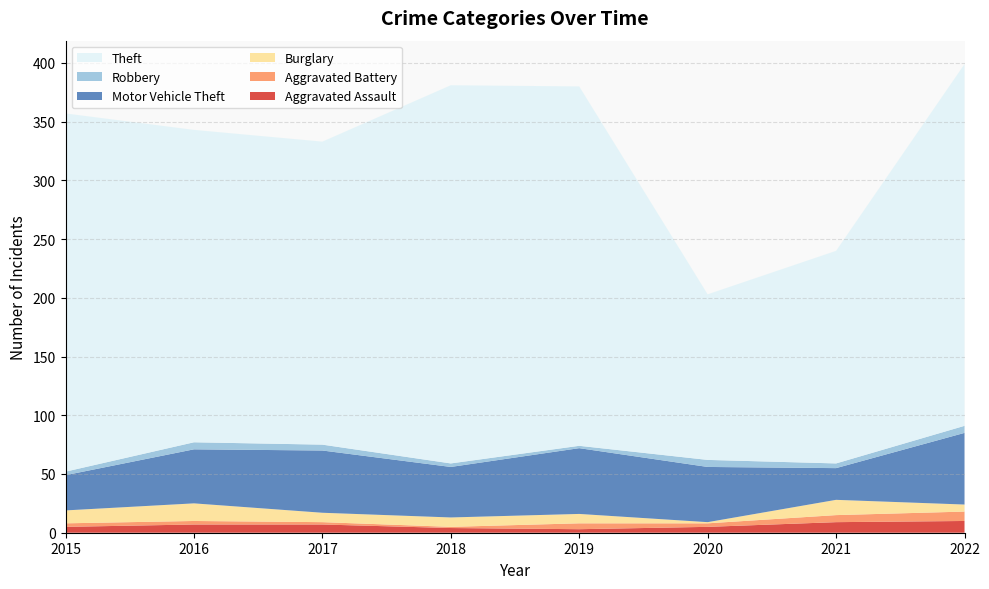

Reading left to right, extract all data points from this chart.

Aggravated Assault: 5	7	7	4	3	5	9	10
Aggravated Battery: 3	3	2	1	5	3	6	8
Burglary: 11	15	8	8	8	1	13	6
Motor Vehicle Theft: 30	46	53	43	56	47	27	61
Robbery: 3	6	5	3	2	6	4	6
Theft: 305	266	258	322	306	141	181	308